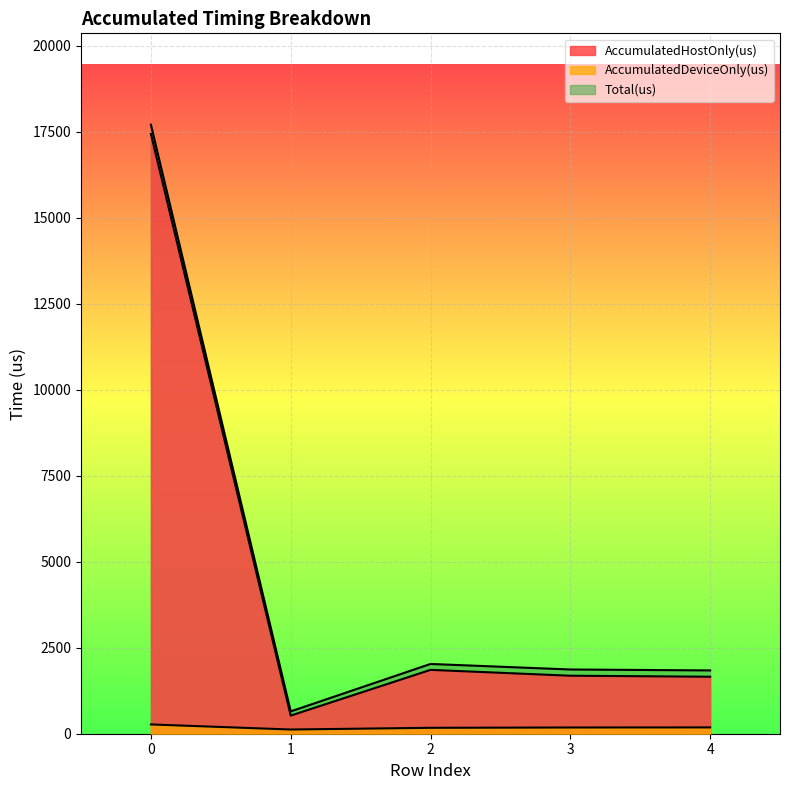

Reading left to right, what are all the values shown in this chart?

AccumulatedHostOnly(us): 17433.4	526.8	1856.1	1686.1	1656.6
AccumulatedDeviceOnly(us): 269.6	122.2	171.9	180.9	183.4
Total(us): 17703.0	649.0	2028.0	1867.0	1840.0